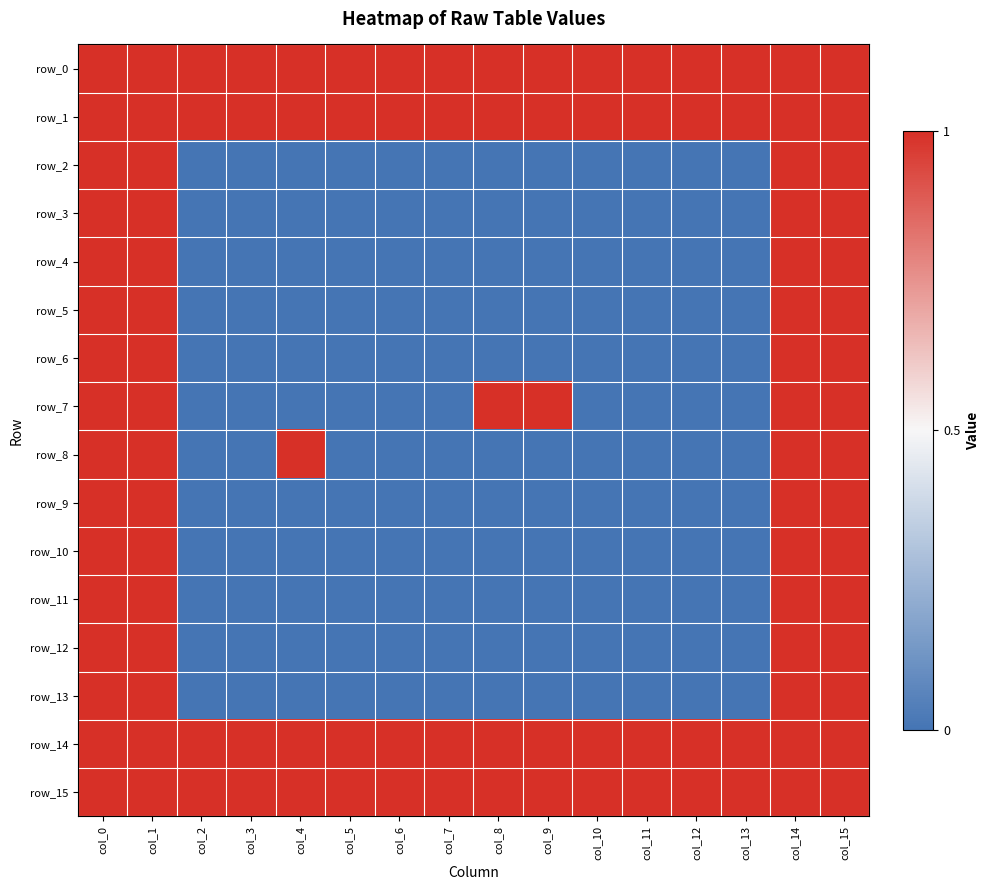

Which series has the widest spread of values?

row_2